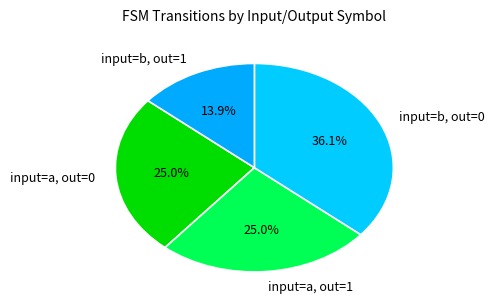

To the nearest percent, what is the average slice percentage?

25%